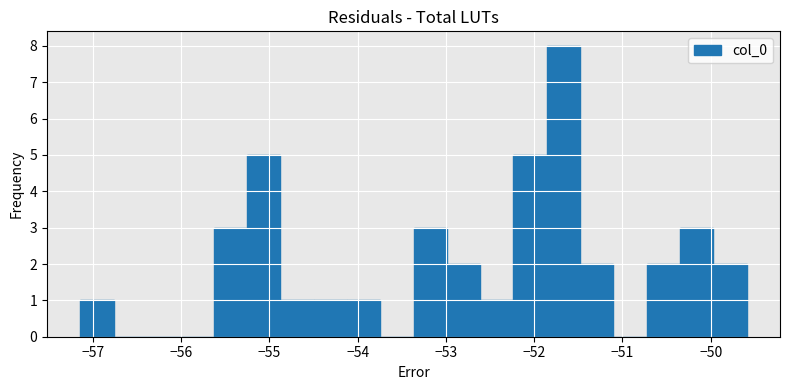

Around what value on the x-axis is the tallest bar? Give the approximate position of its centre, as read against the axis.

-51.7